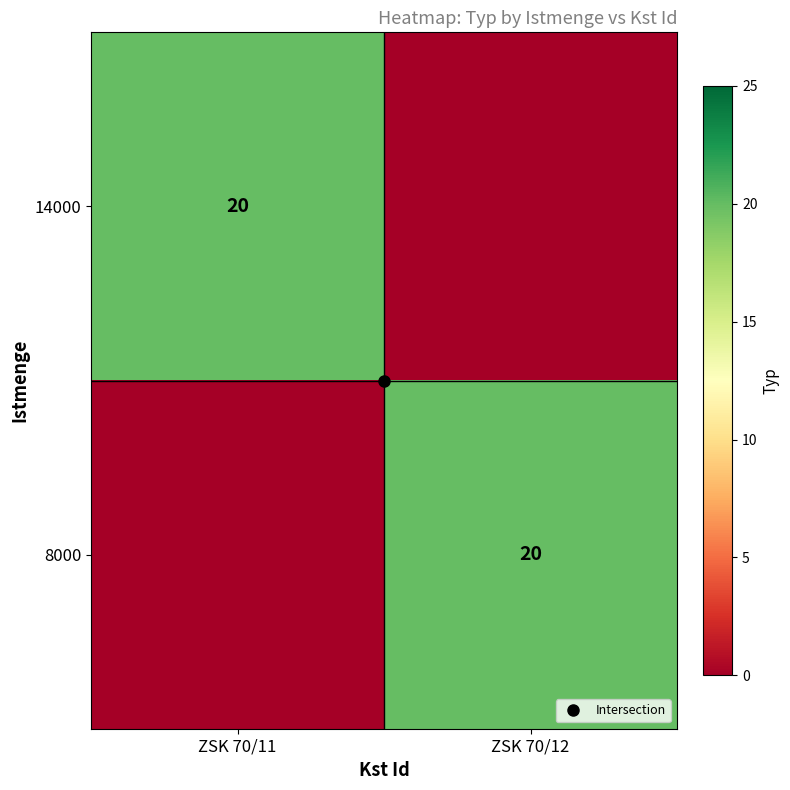

What is the sum of all 14000 values?

20